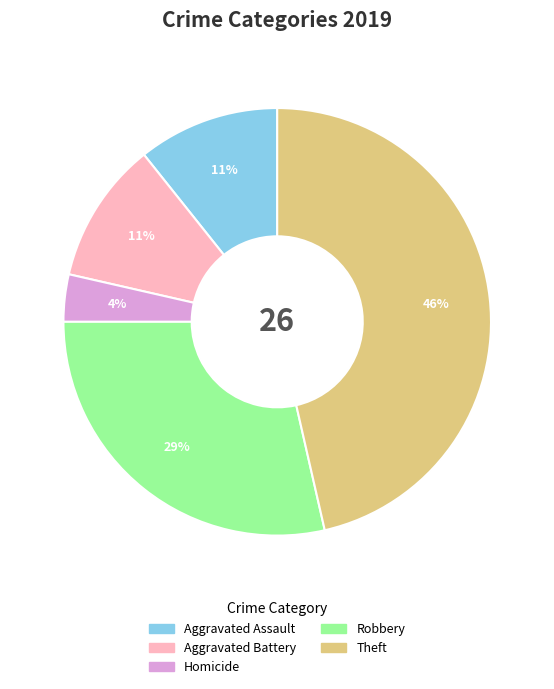

Does any single category account for the majority?

No